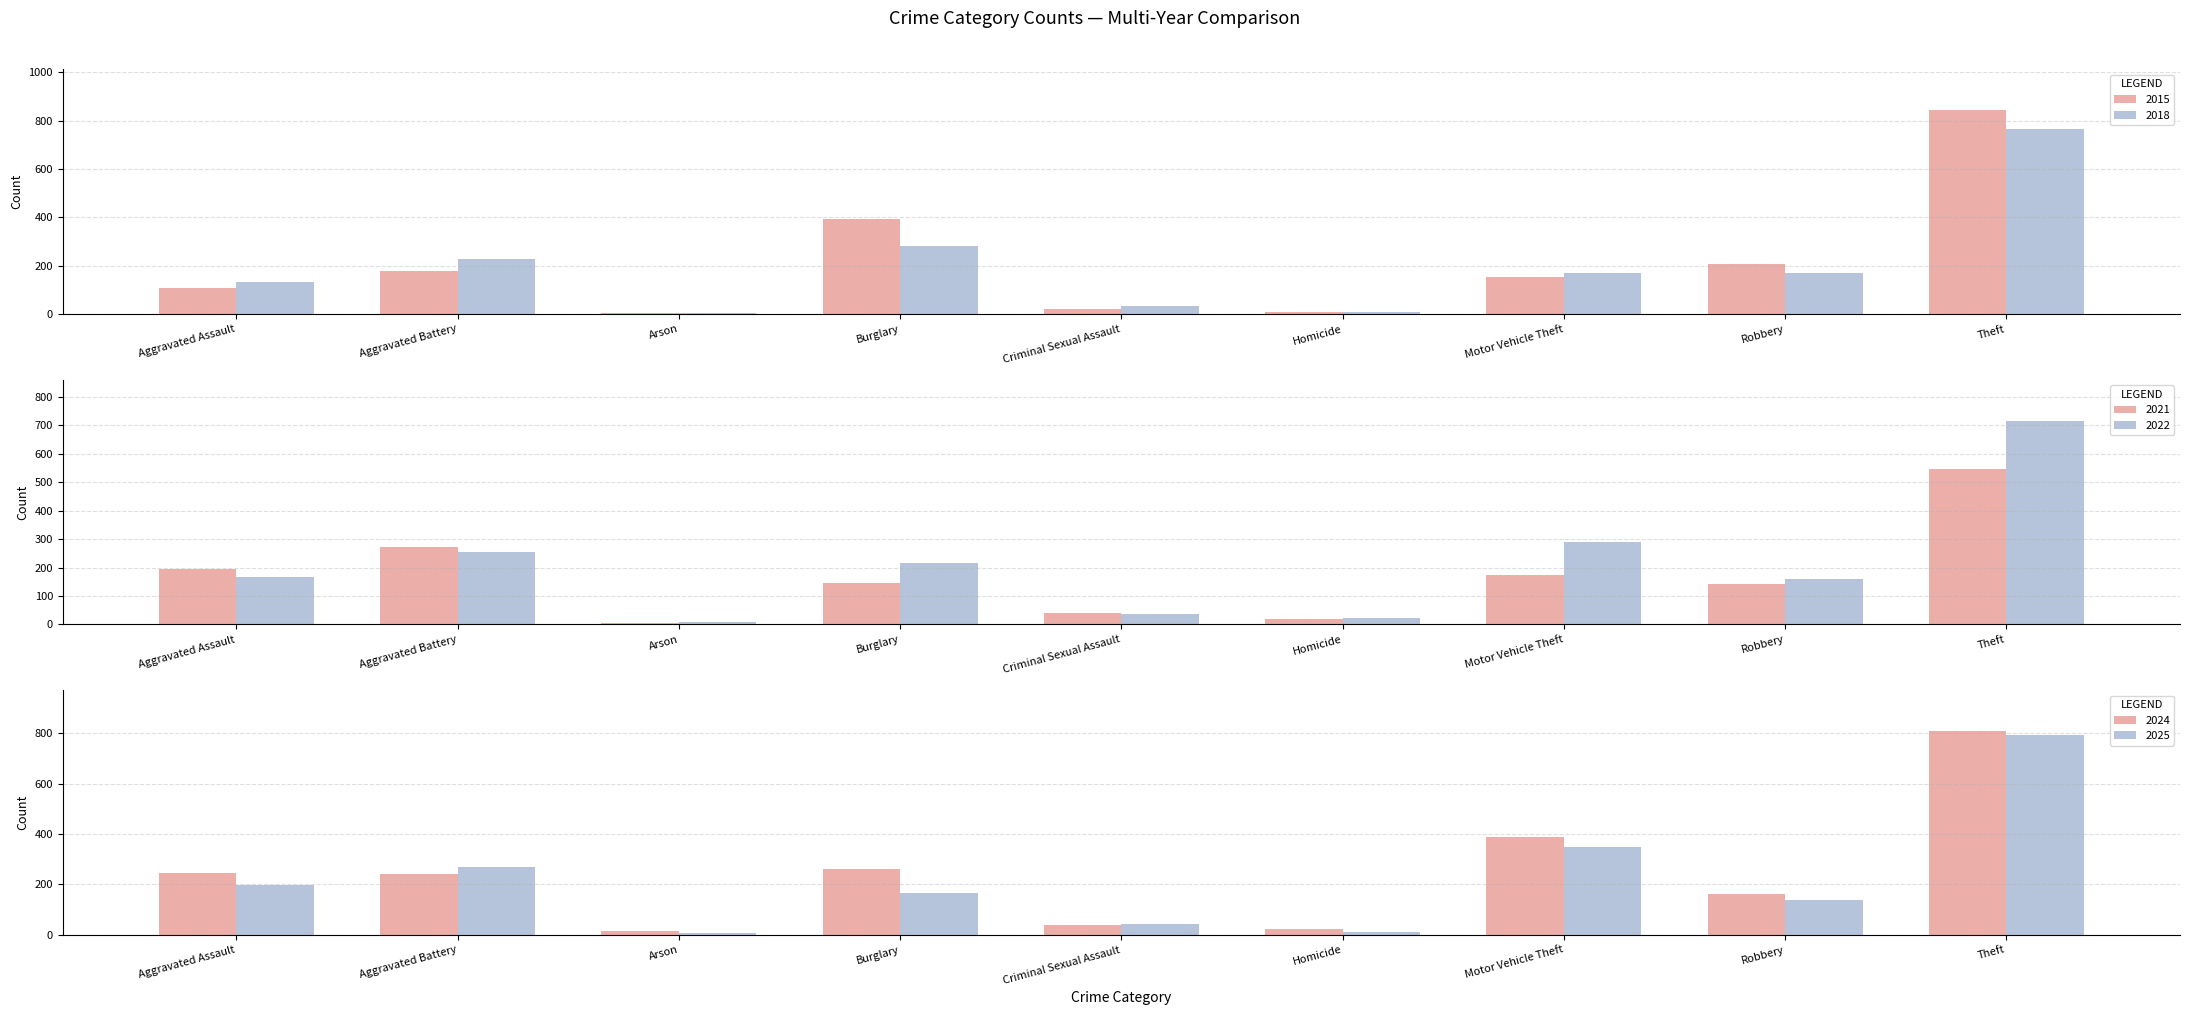

Which series has the largest total across all categories?

2024